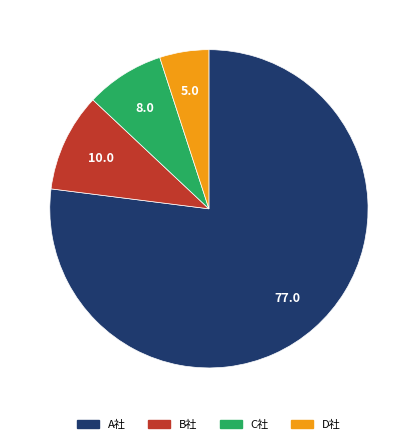

Rank the categories by value from highest to lowest.

A社, B社, C社, D社